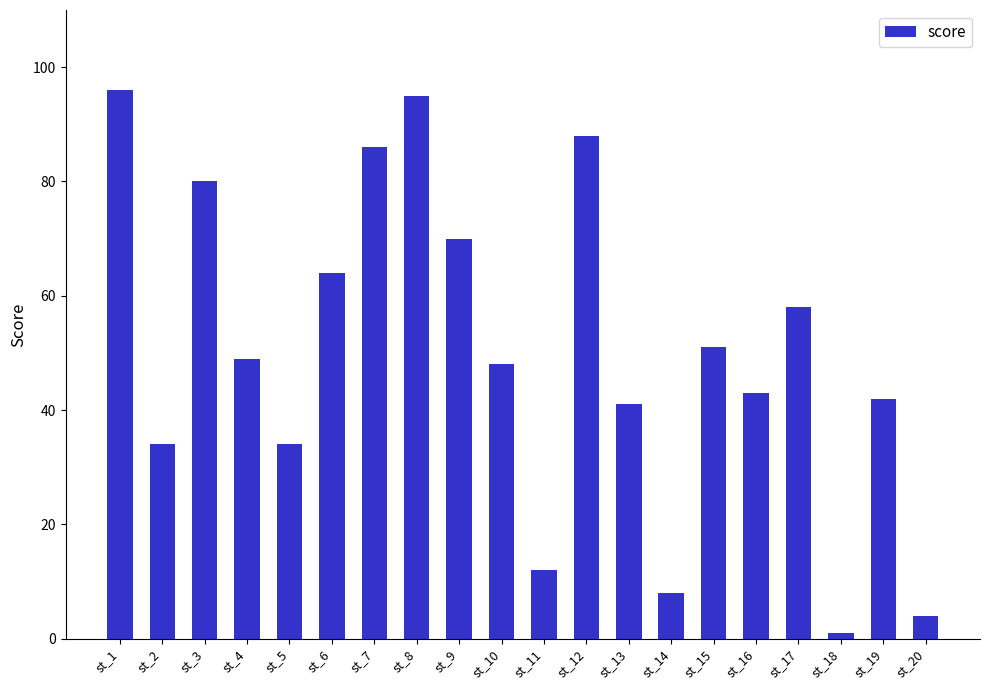

Reading right to left, transcribe all the data shown in this chart.

st_20=4	st_19=42	st_18=1	st_17=58	st_16=43	st_15=51	st_14=8	st_13=41	st_12=88	st_11=12	st_10=48	st_9=70	st_8=95	st_7=86	st_6=64	st_5=34	st_4=49	st_3=80	st_2=34	st_1=96